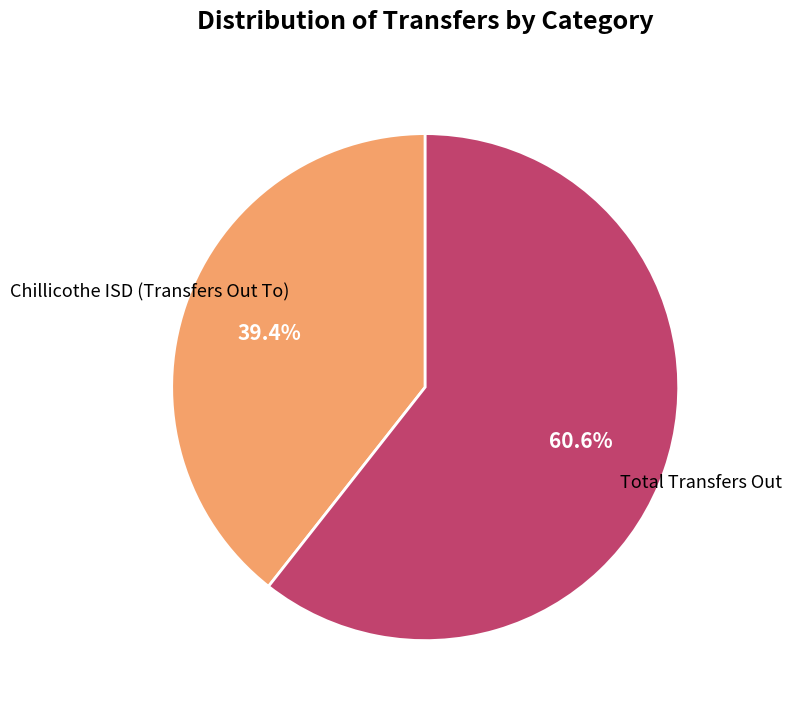

Is there a majority slice in this chart?

Yes